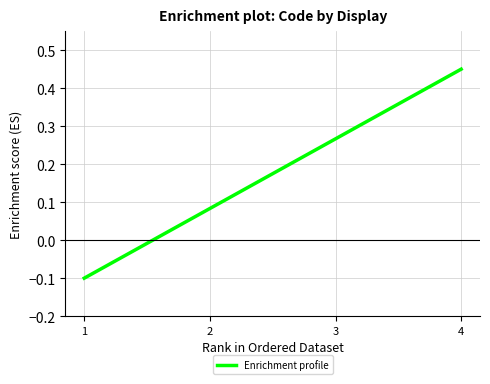

List the labels in order of value, largest first.

4, 3, 2, 1